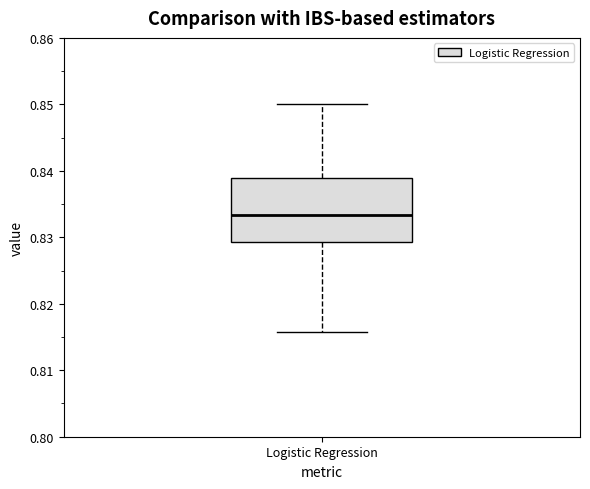

Where does the lower whisker of the box for Logistic Regression end on the y-axis? The values are not printed on the chart, so give them approximately, as read against the axis.

0.816